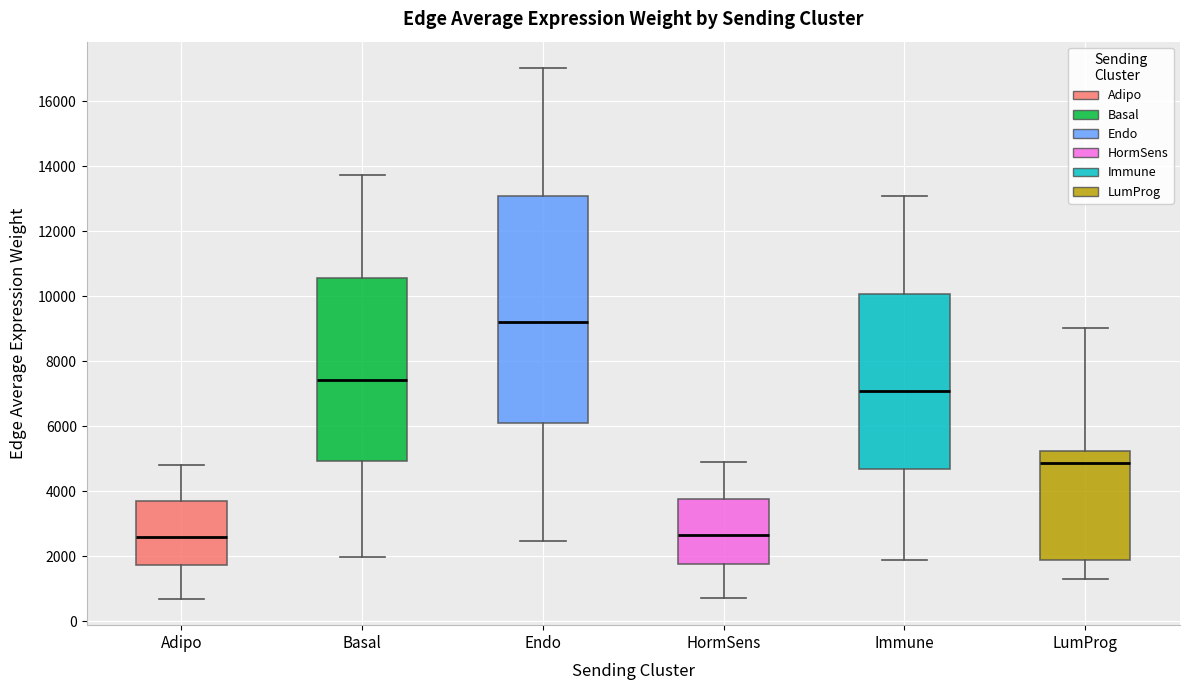

Comparing the boxes themselves (not the whiskers), which one is the tallest?

Endo